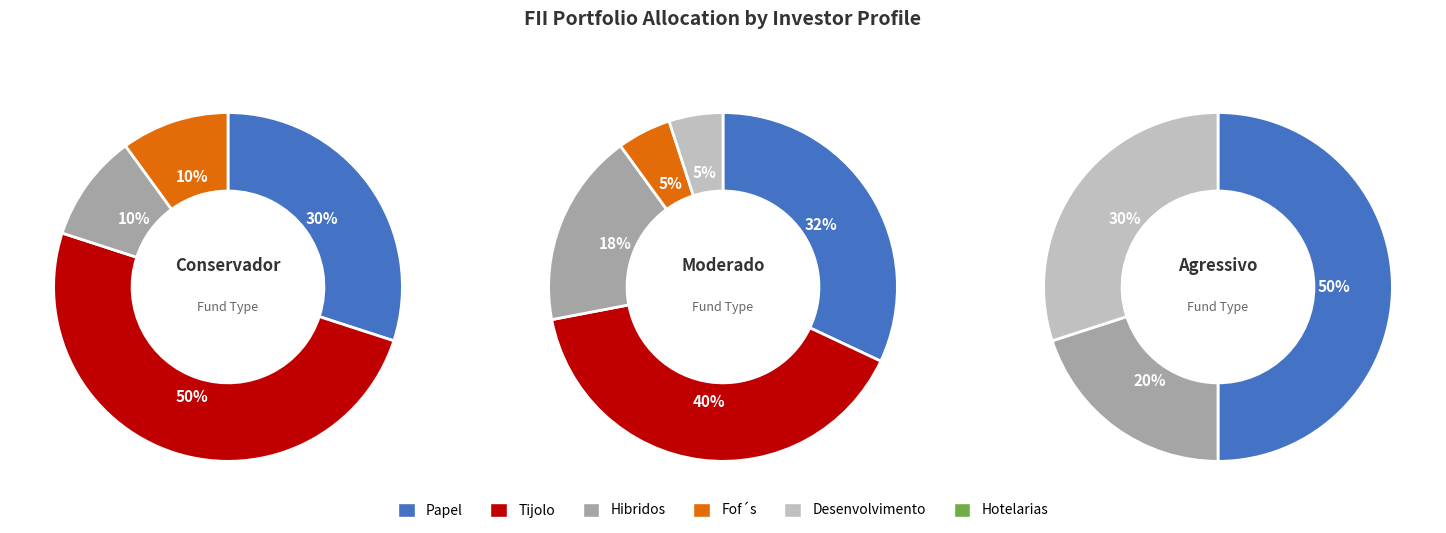

What is the smallest slice in the pie chart?

Desenvolvimento